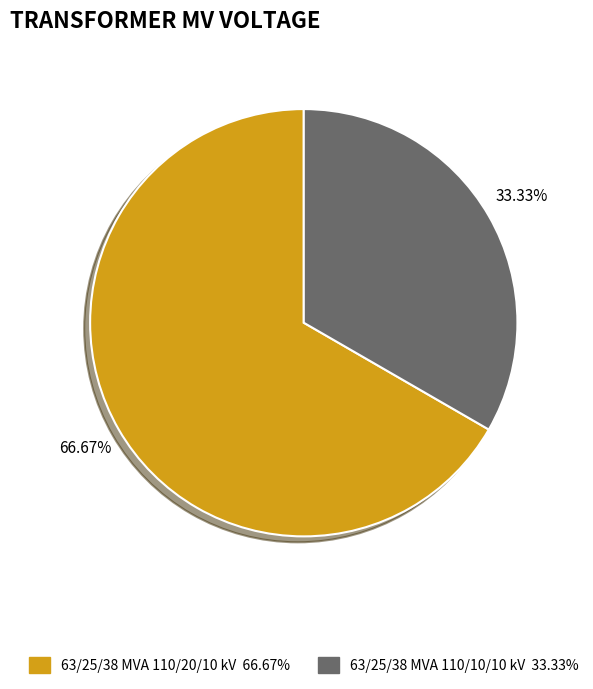

How many segments does this pie chart have?

2